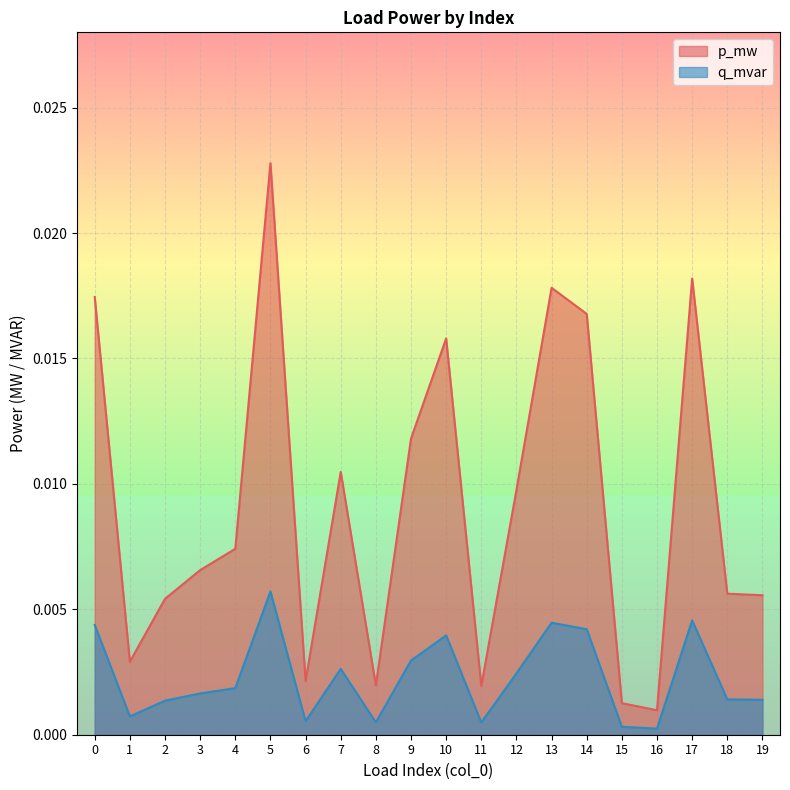

Does the chart display data point markers on the line(s)?

No